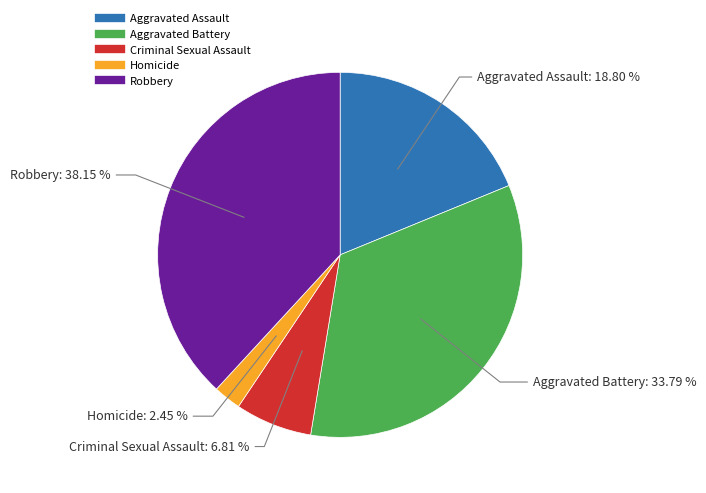

To the nearest percent, what is the average slice percentage?

20%